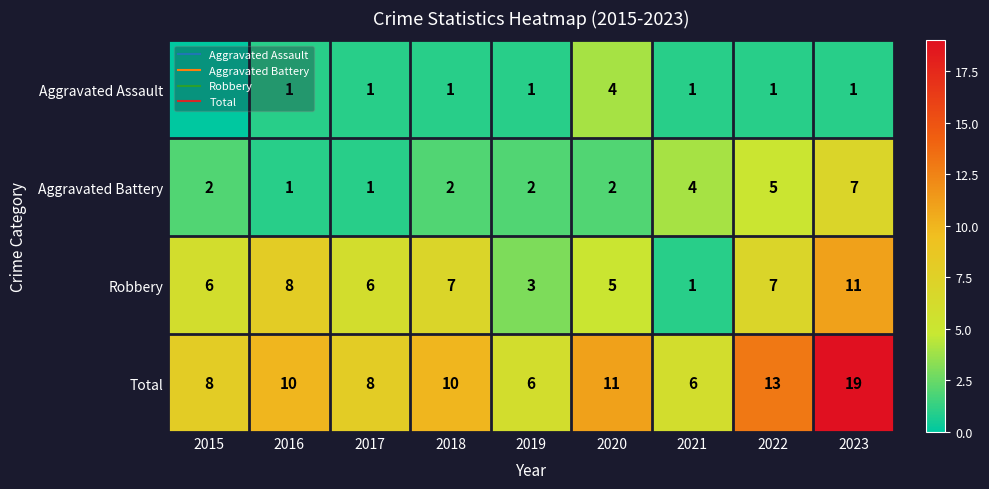

Which series has the largest total across all categories?

Total